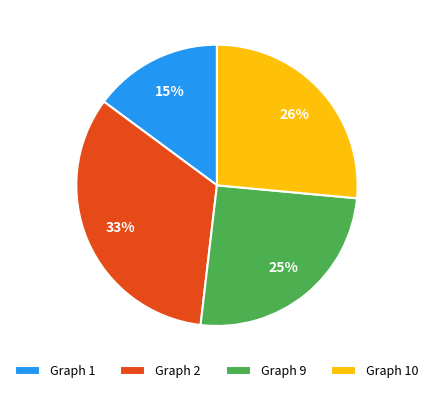

Is the sum of Graph 2 and Graph 10 greater than half?

Yes